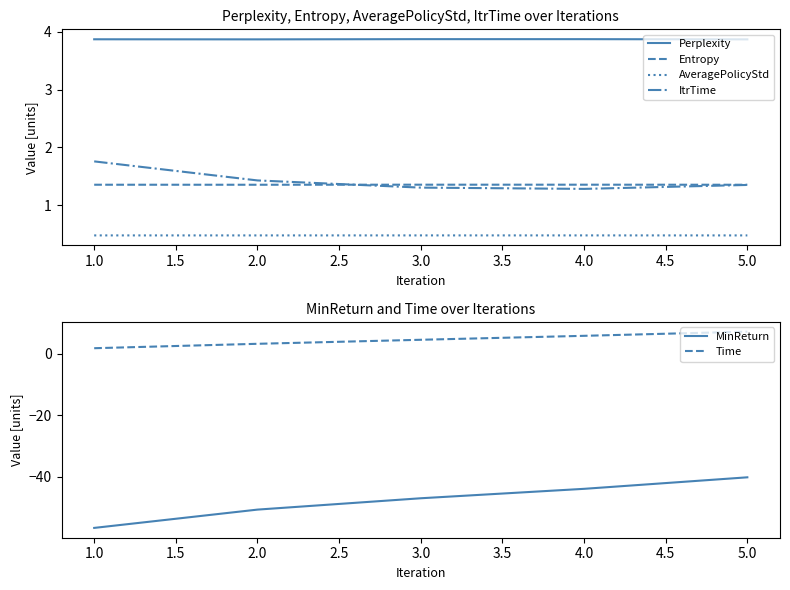

Read the AveragePolicyStd value at 2.0.

0.5